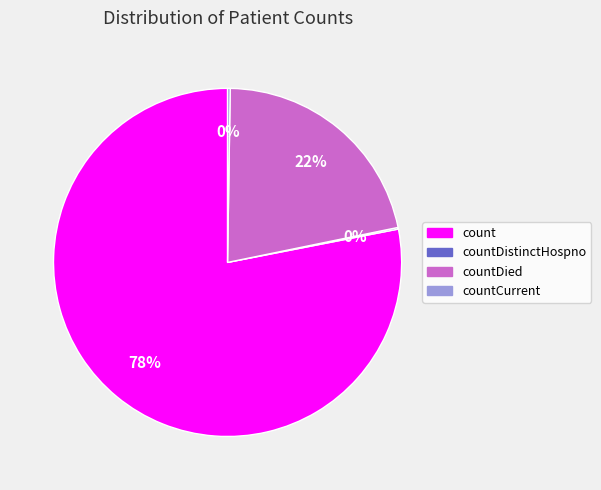

To the nearest percent, what is the difference between the largest and smallest slice percentages?

78%